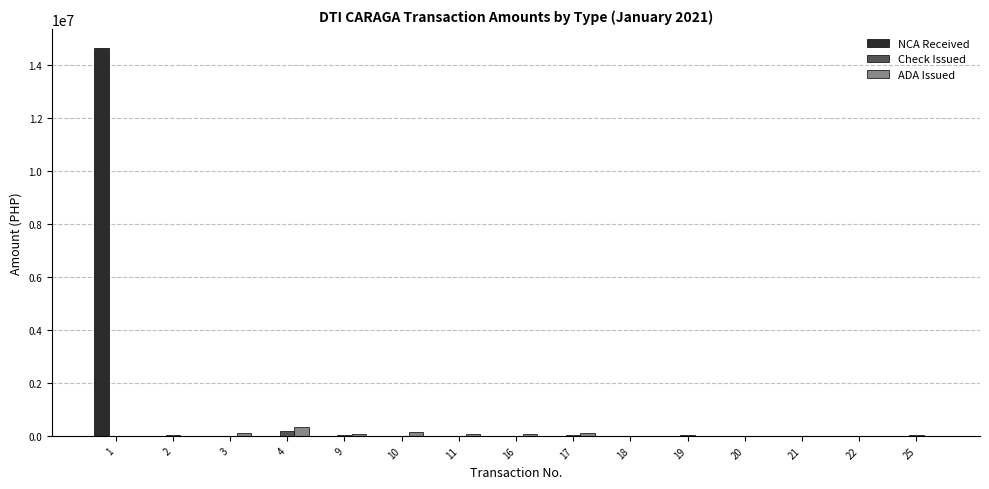

What are all the series names shown in the legend?

NCA Received, Check Issued, ADA Issued